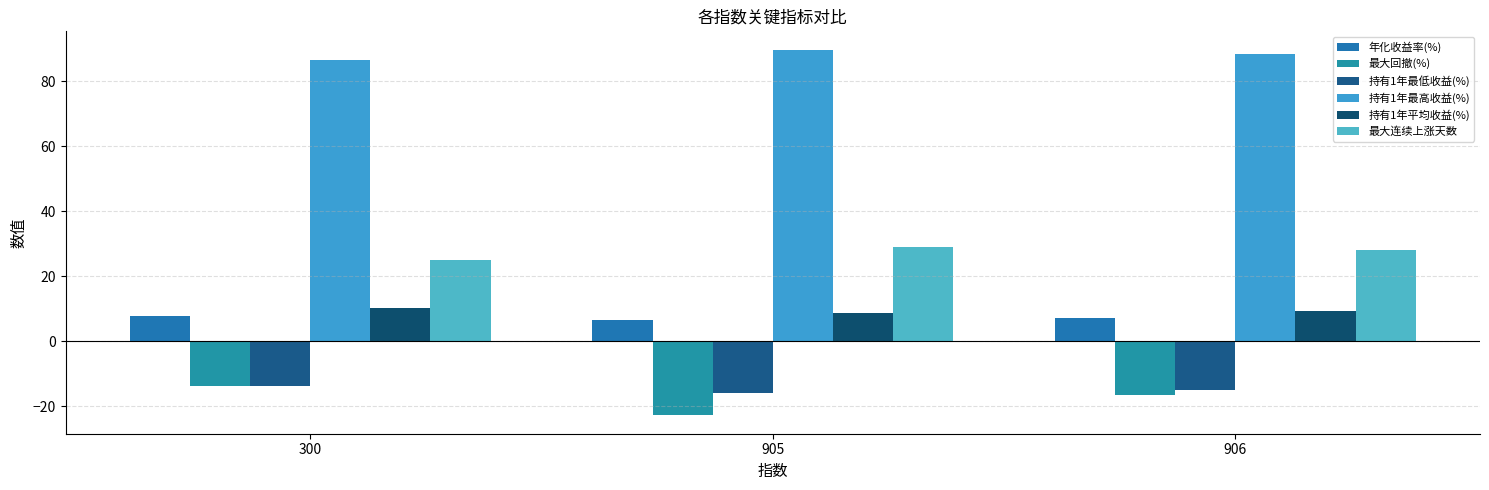

True or false: 持有1年最低收益(%) has a value of -23.8 at 906.

False